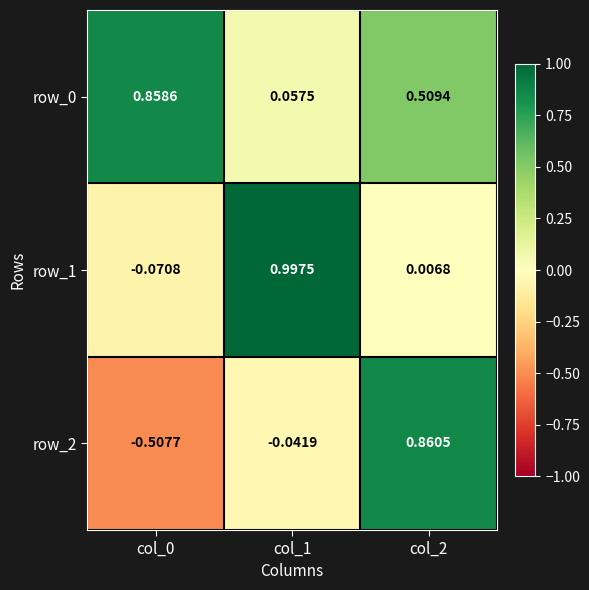

How many categories are shown in the chart?

3